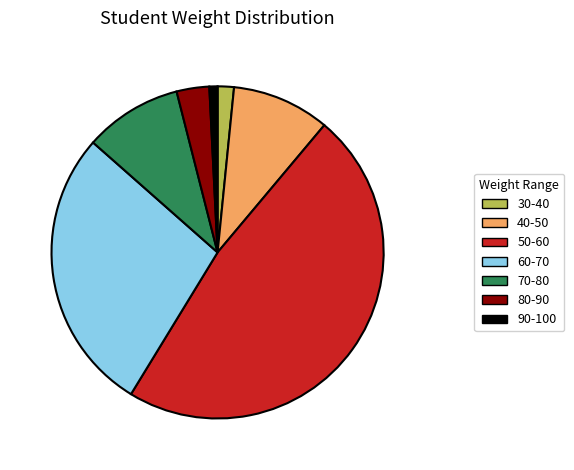

Which slice is the largest?

50-60